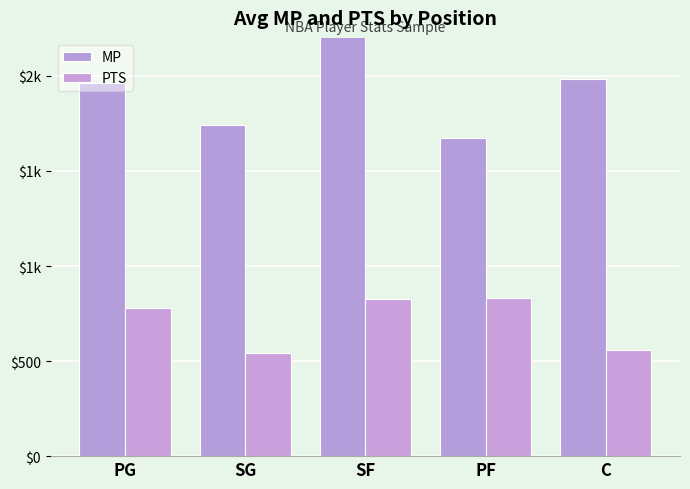

What is the total value across all series at PG?

2741